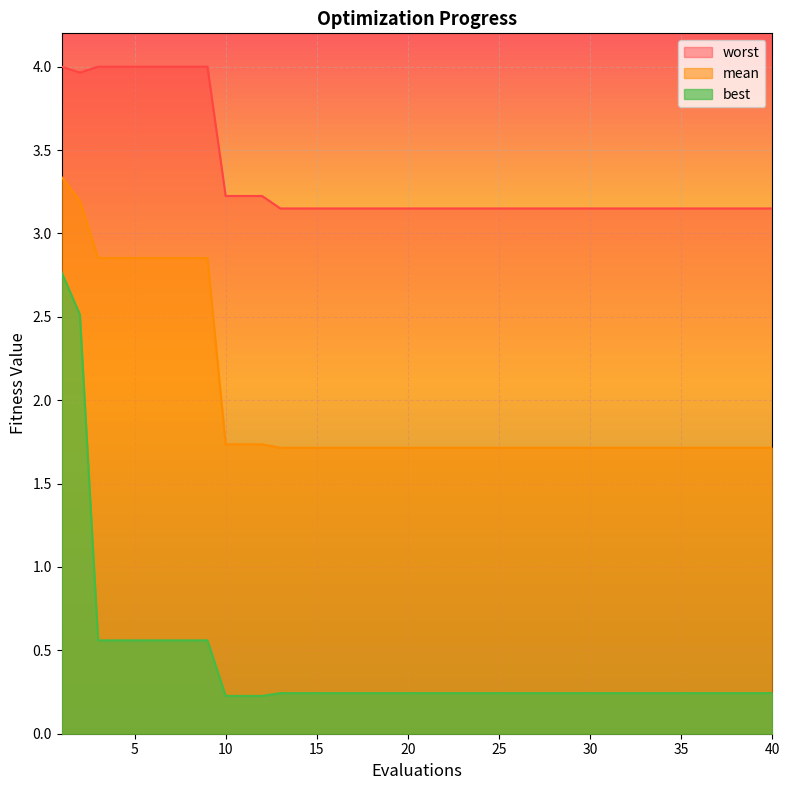

What is the minimum value shown in the chart?

0.2